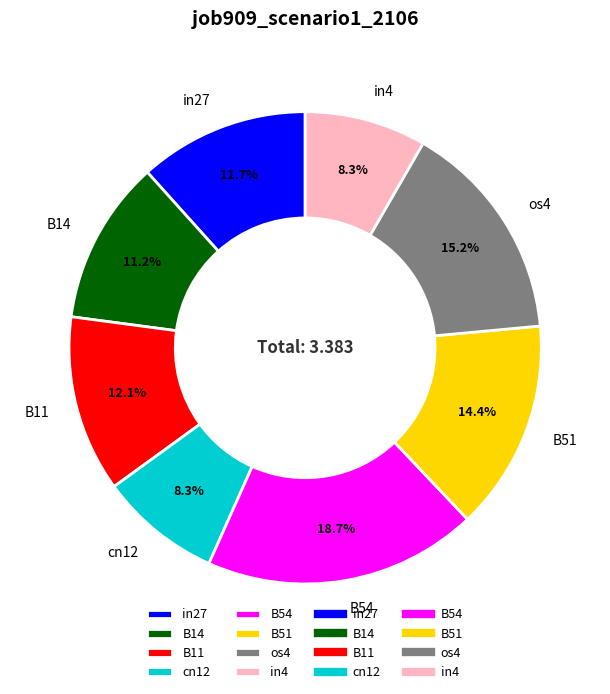

To the nearest percent, what percentage of the pie is cn12?

8%